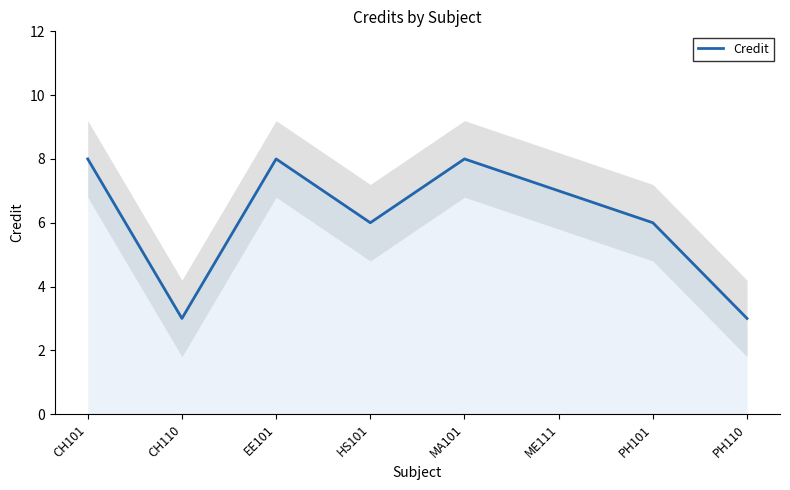

Reading left to right, extract all data points from this chart.

8	3	8	6	8	7	6	3